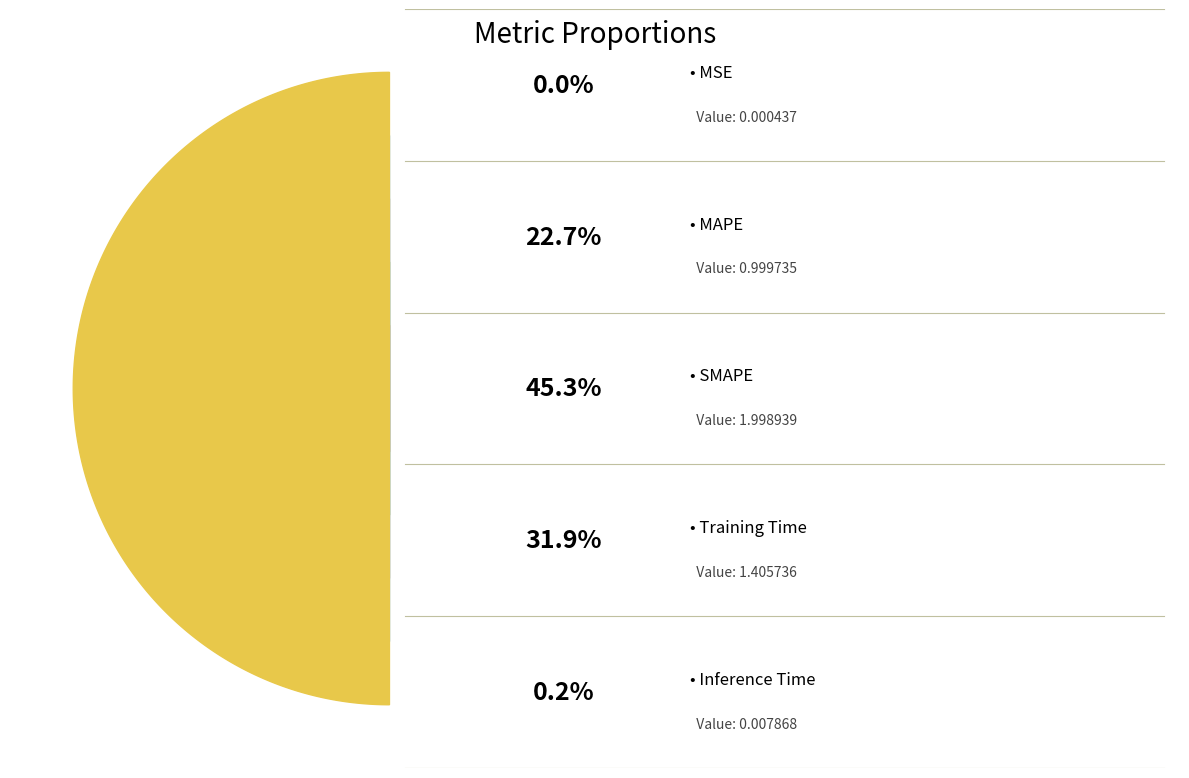

Is the sum of MSE and Inference Time greater than half?

No